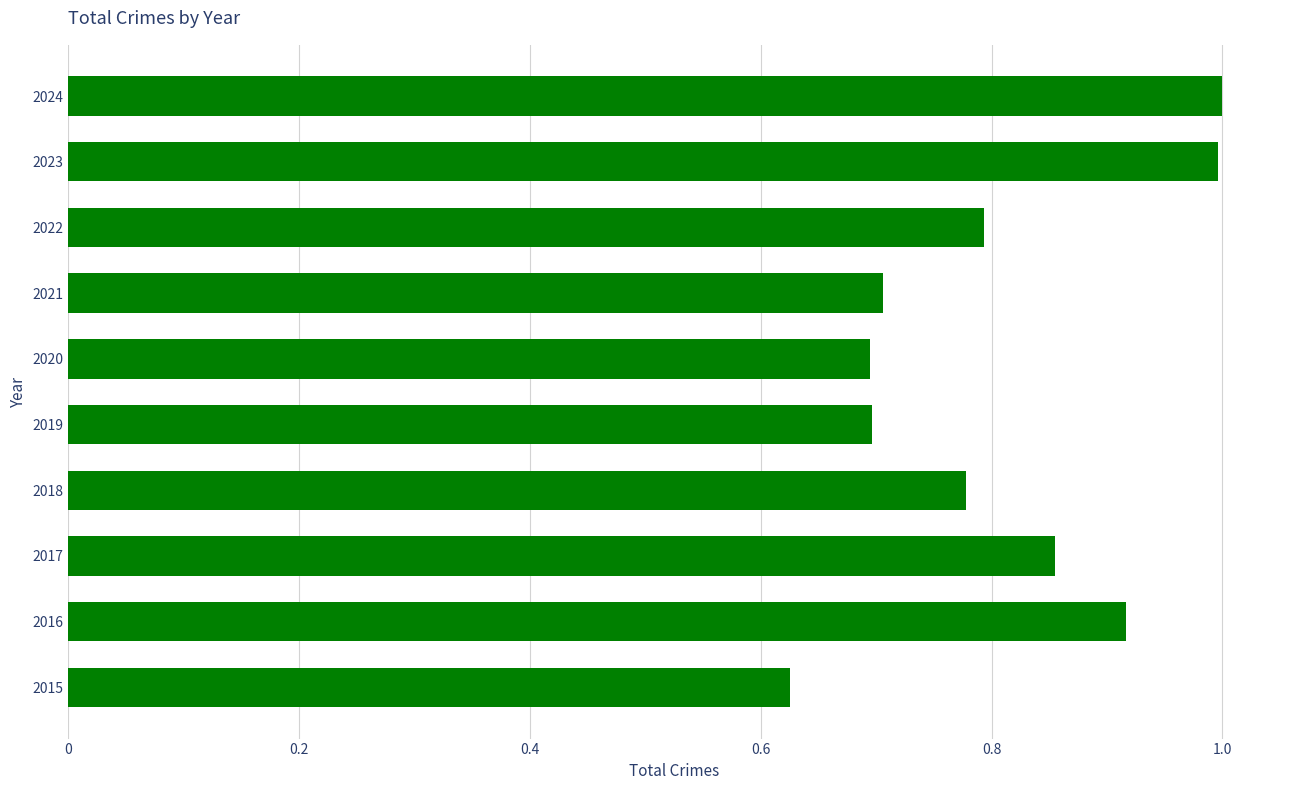

Does the chart contain any negative values?

No